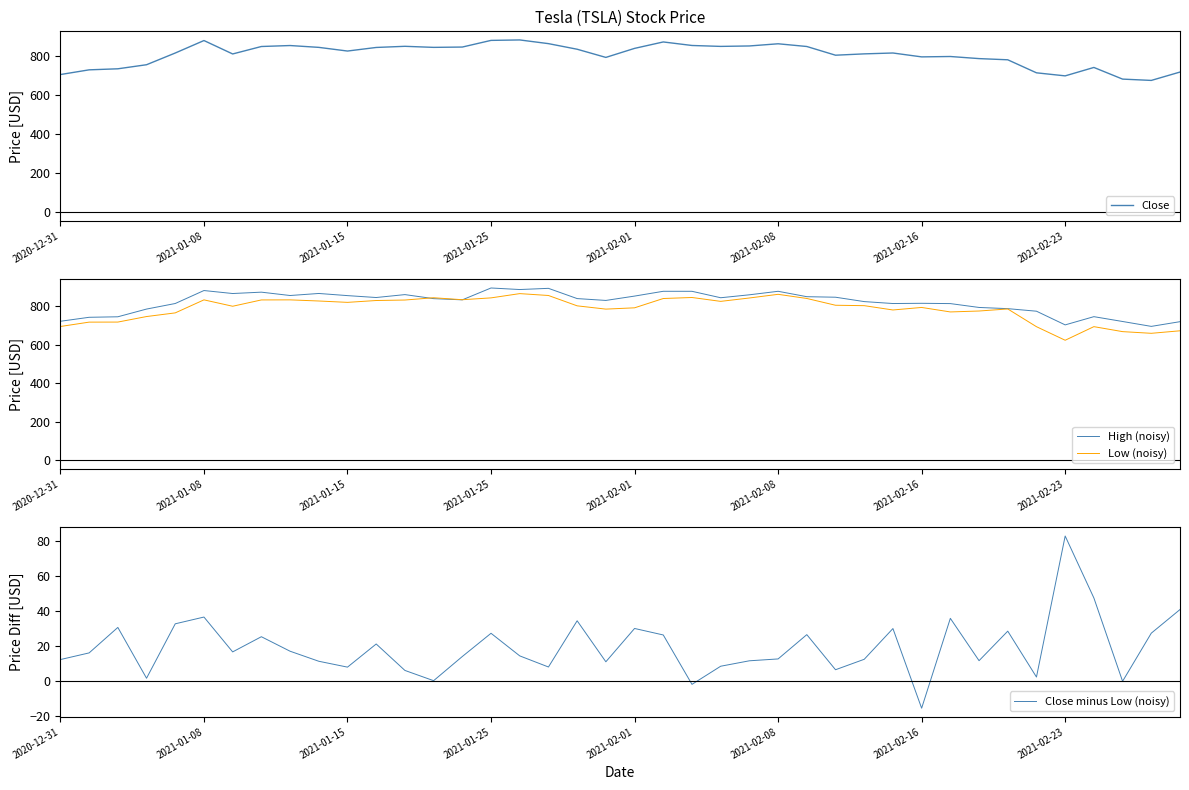

Does the chart display data point markers on the line(s)?

No